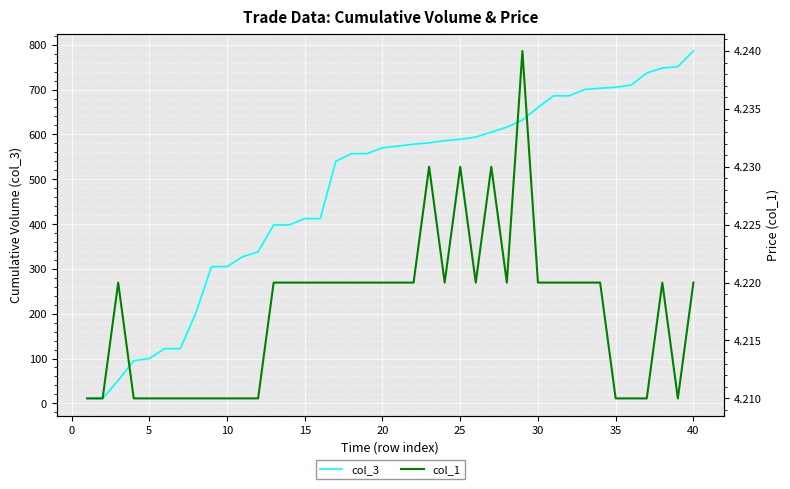

The value of col_3 at 20 is 760. True or false?

False